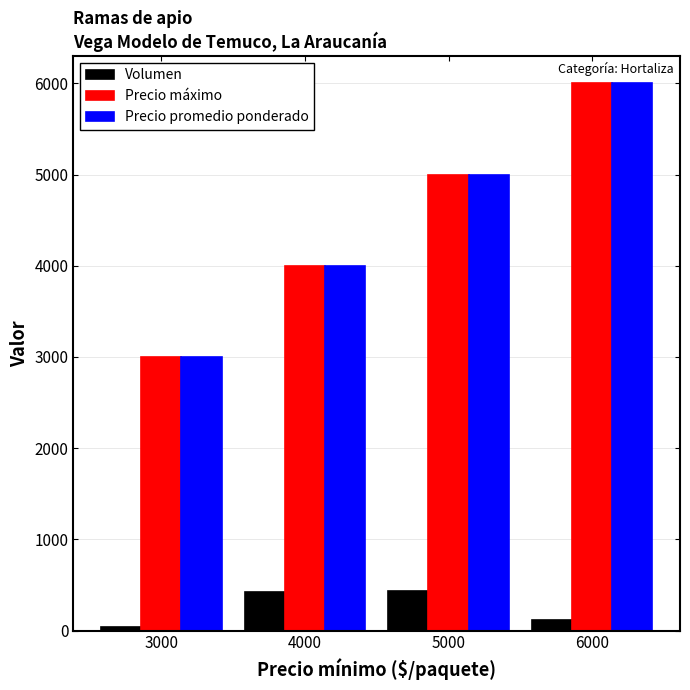

What is the spread (max minus min) of values at 3000?

2960